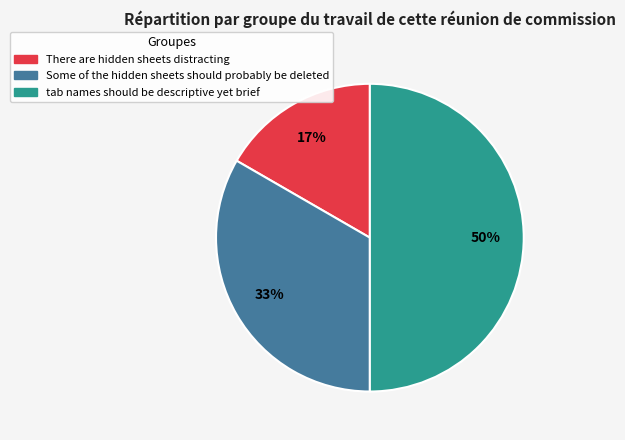

True or false: Some of the hidden sheets should probably be deleted accounts for 24% of the total.

False